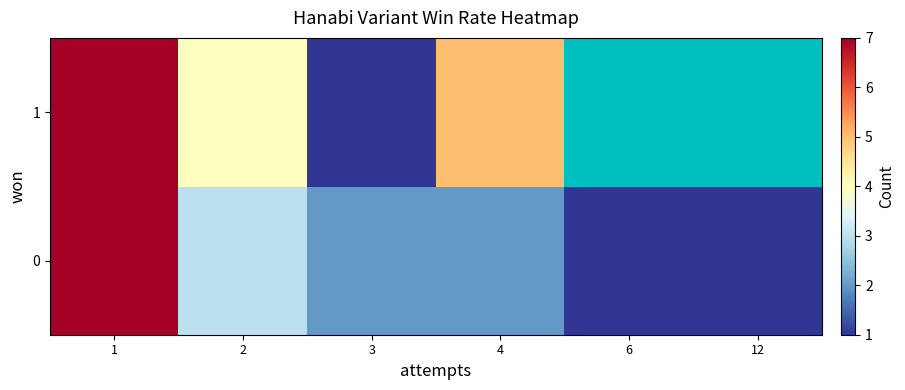

At which label does 0 reach its peak?

1